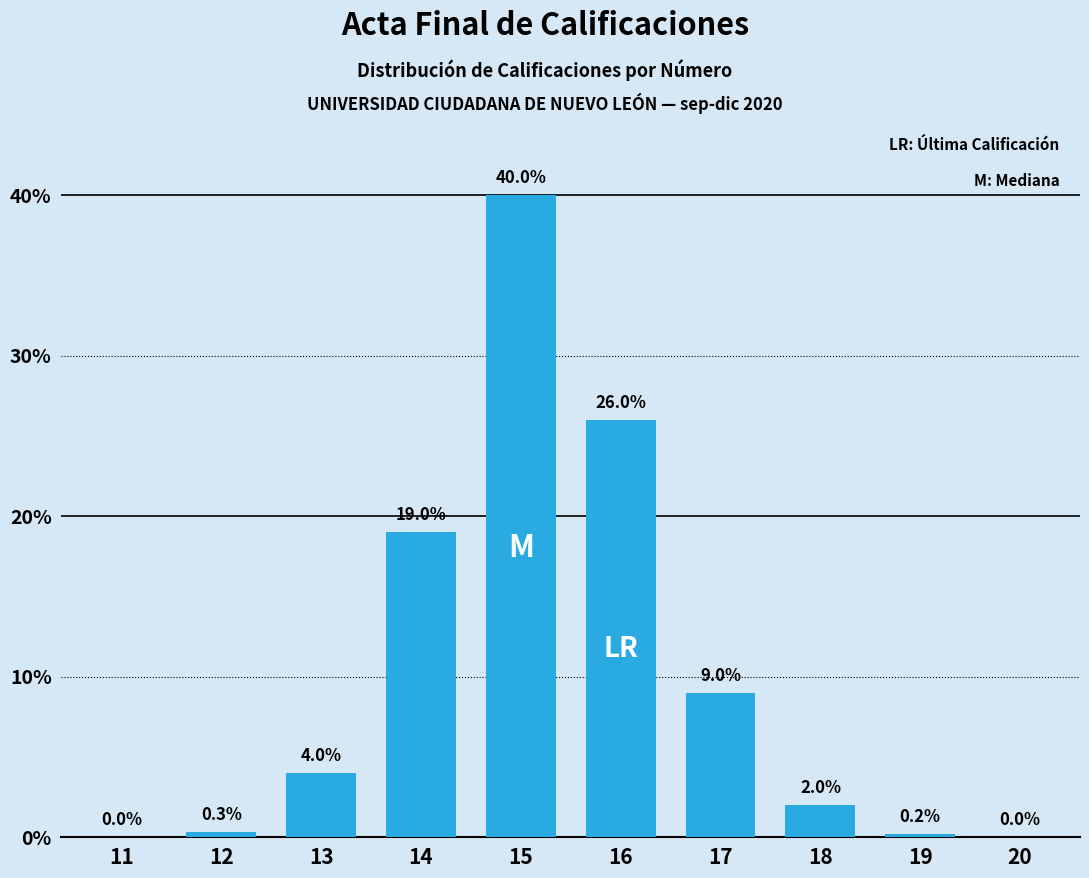

Reading left to right, what are all the values shown in this chart?

11=0.0	12=0.3	13=4.0	14=19.0	15=40.0	16=26.0	17=9.0	18=2.0	19=0.2	20=0.0